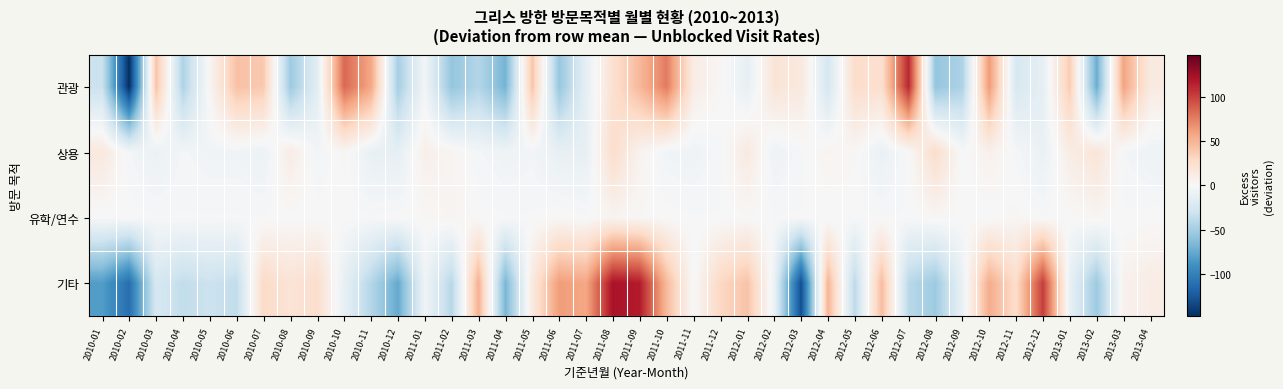

How many distinct data groups are displayed?

4